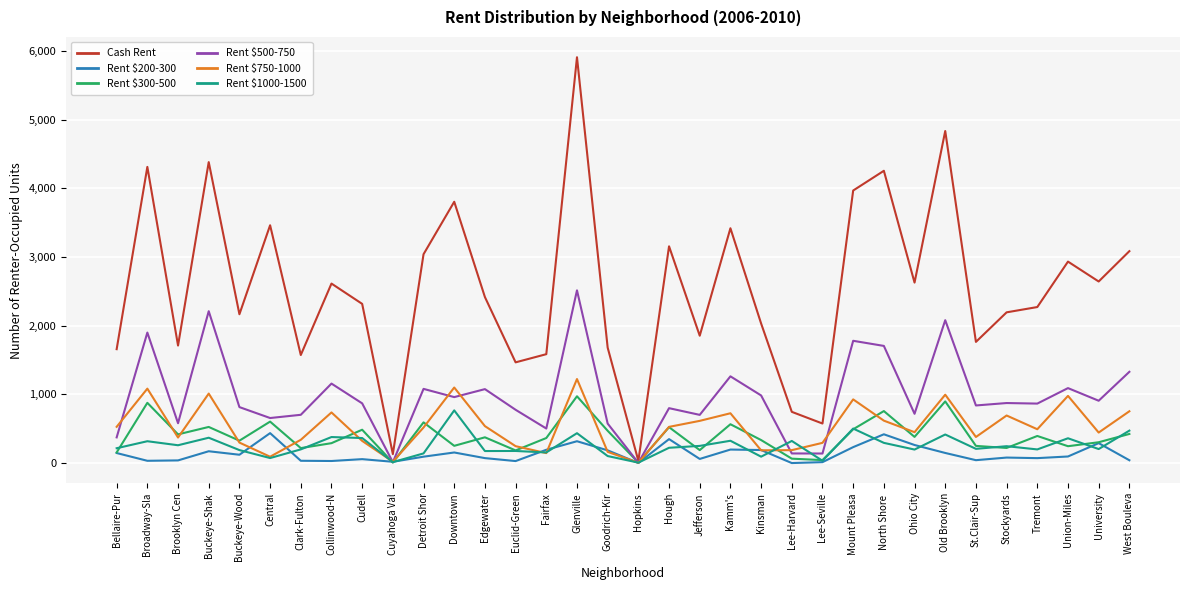

Does the chart display data point markers on the line(s)?

No